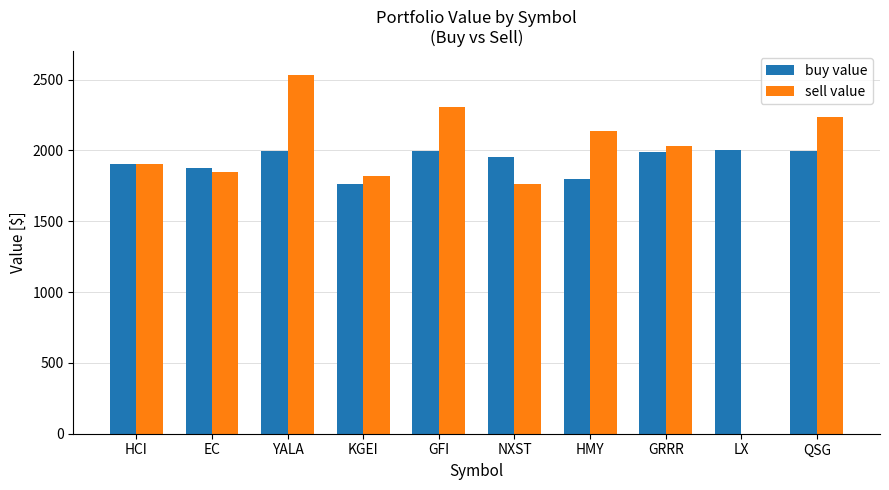

What is the highest value of the sell value series?

2529.3